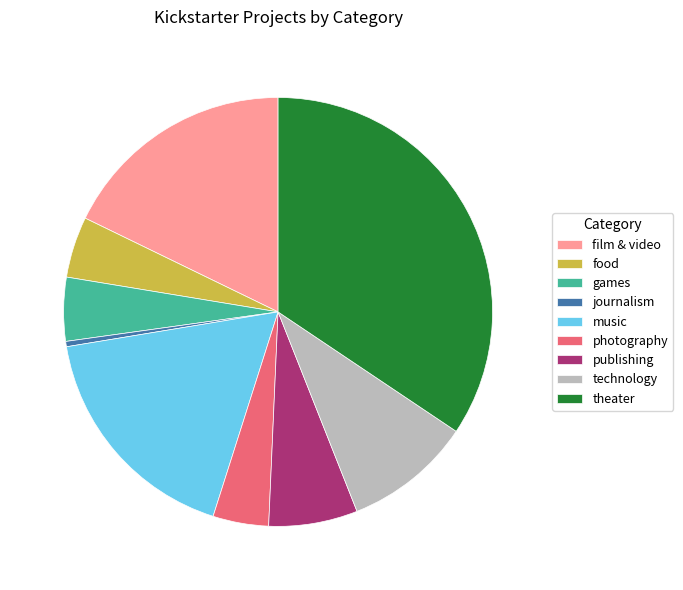

Is there any slice that represents more than half of the pie?

No